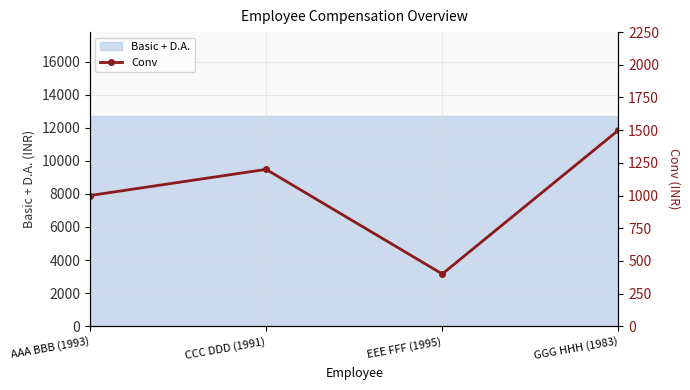

What is the value of the 1st point from the left?

1000